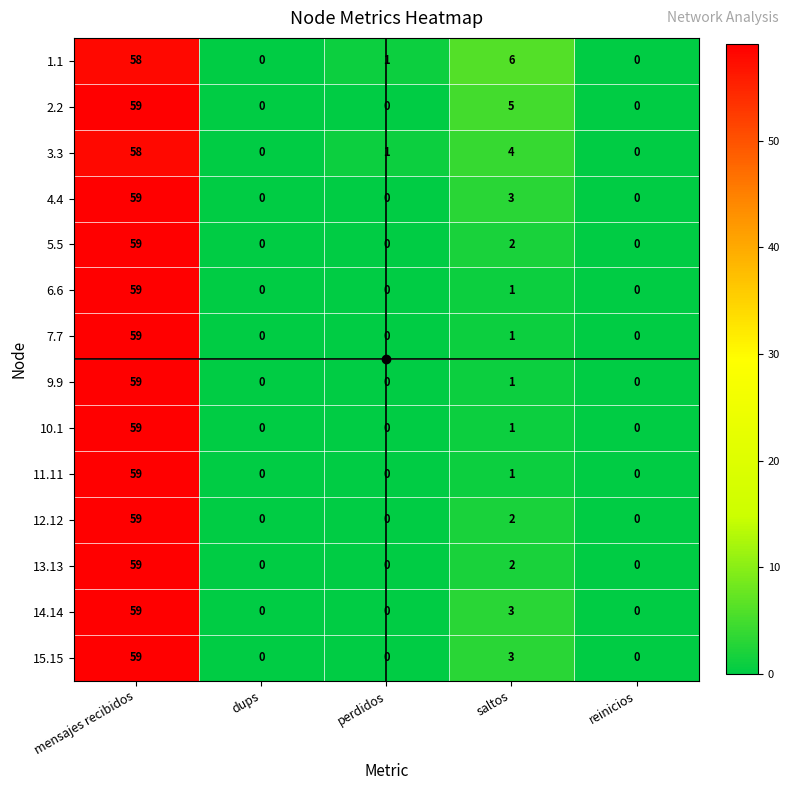

How many values in the 1.1 series are below 1?

2